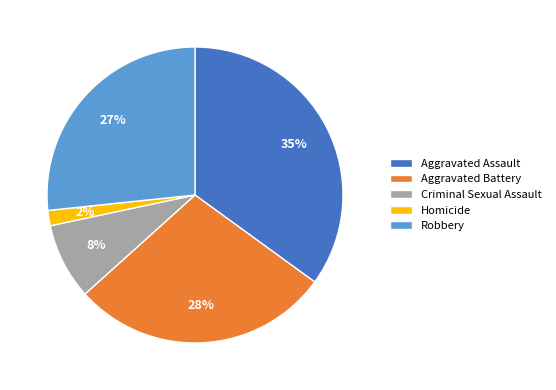

Combined, do Robbery and Aggravated Assault account for over 50%?

Yes